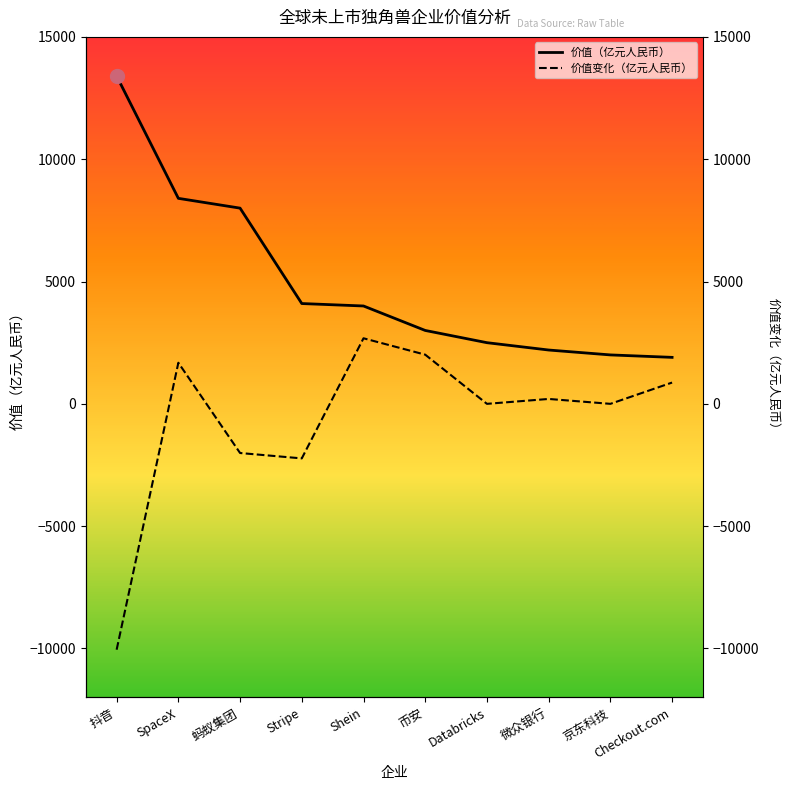

Reading right to left, what are all the values shown in this chart?

价值（亿元人民币）: Checkout.com=1900	京东科技=2000	微众银行=2200	Databricks=2500	币安=3000	Shein=4000	Stripe=4100	蚂蚁集团=8000	SpaceX=8400	抖音=13400
价值变化（亿元人民币）: Checkout.com=870	京东科技=0	微众银行=200	Databricks=0	币安=2010	Shein=2680	Stripe=-2230	蚂蚁集团=-2010	SpaceX=1680	抖音=-10050